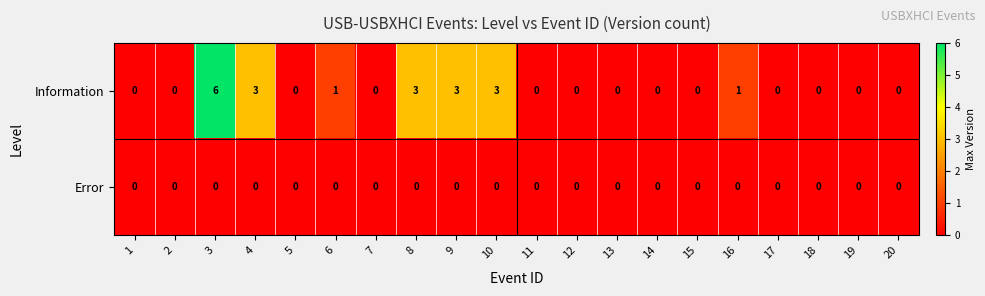

What is the difference between the maximum and second lowest values in the Information series?

6